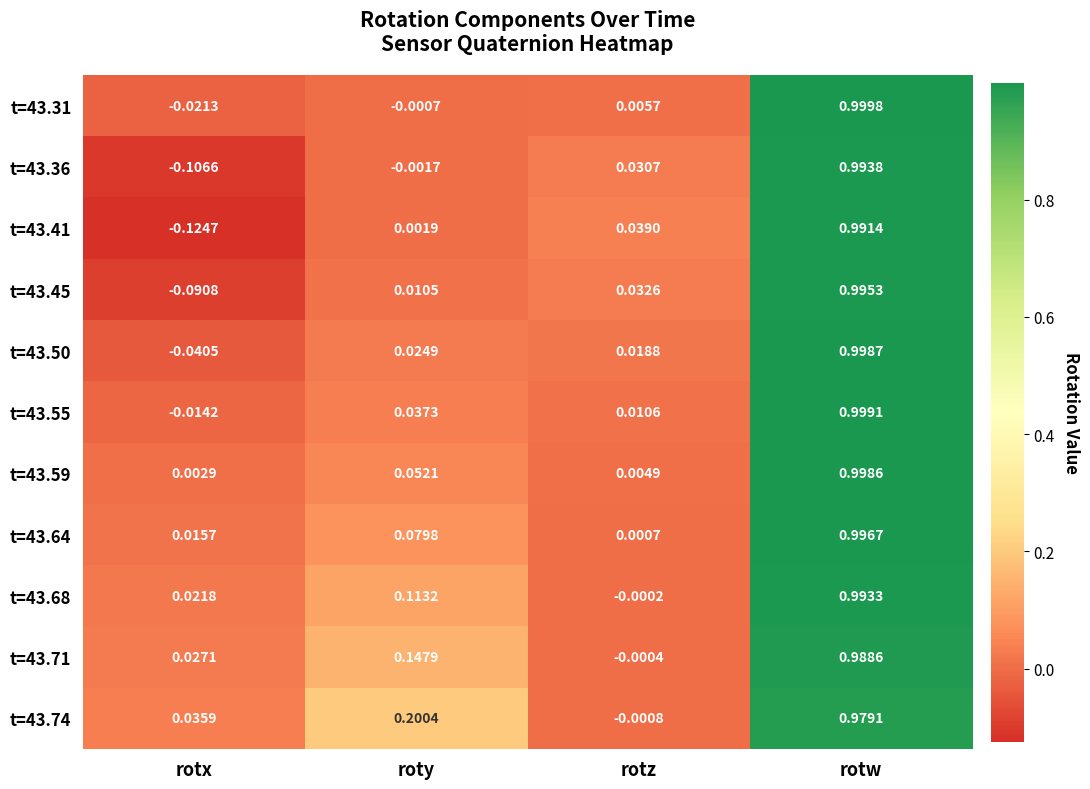

At which label is t=43.55 closest to 0?

rotz